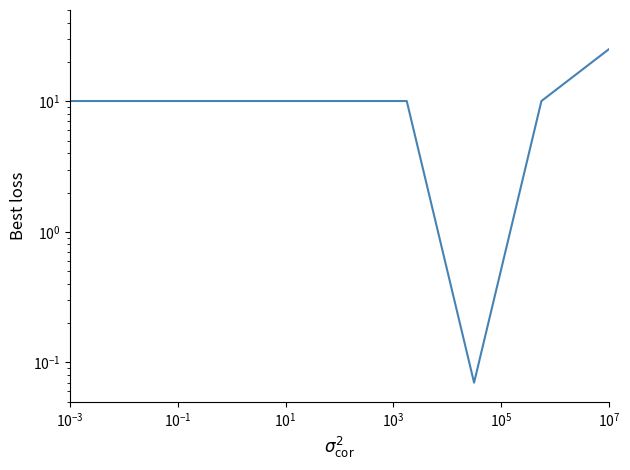

What is the difference between the maximum and second lowest values?

15.0